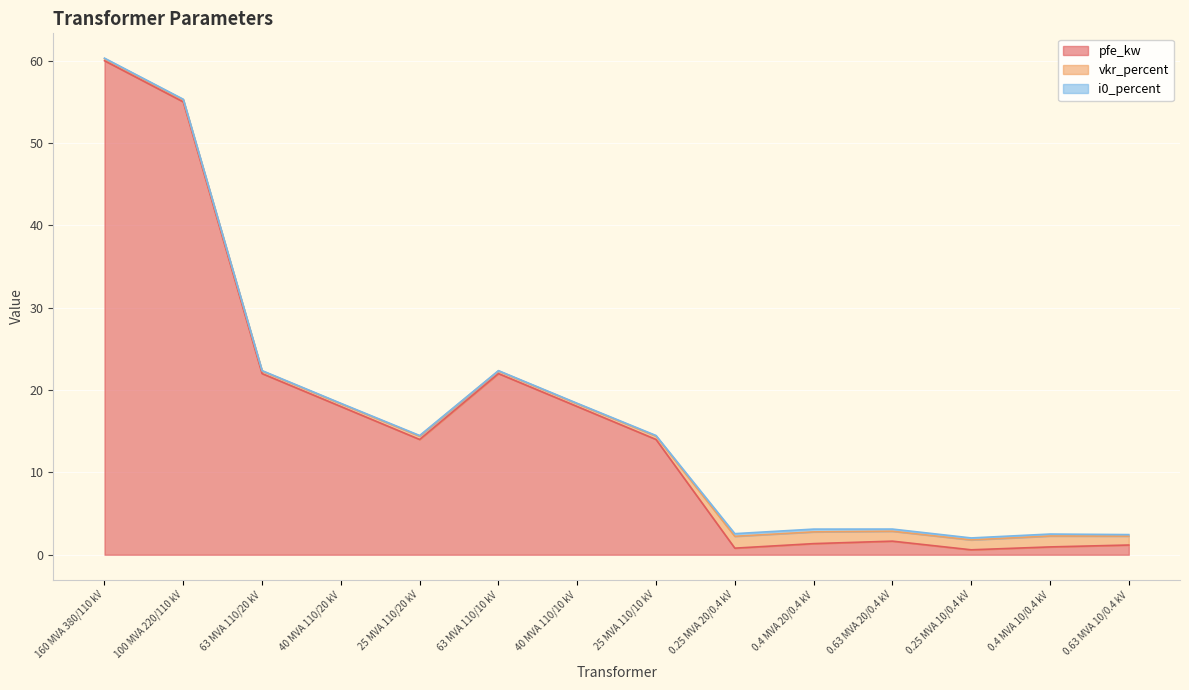

Reading right to left, transcribe all the data shown in this chart.

pfe_kw: 0.63 MVA 10/0.4 kV=1.2	0.4 MVA 10/0.4 kV=0.9	0.25 MVA 10/0.4 kV=0.6	0.63 MVA 20/0.4 kV=1.6	0.4 MVA 20/0.4 kV=1.4	0.25 MVA 20/0.4 kV=0.8	25 MVA 110/10 kV=14.0	40 MVA 110/10 kV=18.0	63 MVA 110/10 kV=22.0	25 MVA 110/20 kV=14.0	40 MVA 110/20 kV=18.0	63 MVA 110/20 kV=22.0	100 MVA 220/110 kV=55.0	160 MVA 380/110 kV=60.0
vkr_percent: 0.63 MVA 10/0.4 kV=1.1	0.4 MVA 10/0.4 kV=1.3	0.25 MVA 10/0.4 kV=1.2	0.63 MVA 20/0.4 kV=1.2	0.4 MVA 20/0.4 kV=1.4	0.25 MVA 20/0.4 kV=1.4	25 MVA 110/10 kV=0.4	40 MVA 110/10 kV=0.3	63 MVA 110/10 kV=0.3	25 MVA 110/20 kV=0.4	40 MVA 110/20 kV=0.3	63 MVA 110/20 kV=0.3	100 MVA 220/110 kV=0.3	160 MVA 380/110 kV=0.2
i0_percent: 0.63 MVA 10/0.4 kV=0.2	0.4 MVA 10/0.4 kV=0.2	0.25 MVA 10/0.4 kV=0.2	0.63 MVA 20/0.4 kV=0.3	0.4 MVA 20/0.4 kV=0.3	0.25 MVA 20/0.4 kV=0.3	25 MVA 110/10 kV=0.1	40 MVA 110/10 kV=0.1	63 MVA 110/10 kV=0.0	25 MVA 110/20 kV=0.1	40 MVA 110/20 kV=0.1	63 MVA 110/20 kV=0.0	100 MVA 220/110 kV=0.1	160 MVA 380/110 kV=0.1